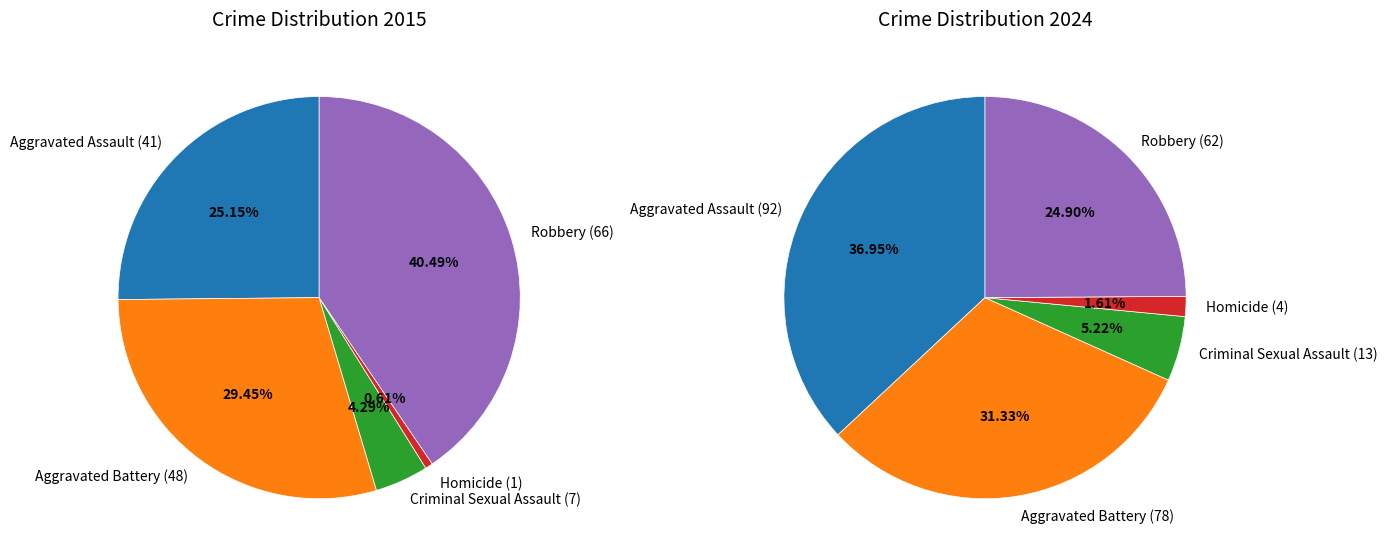

Between Robbery and Aggravated Assault, which is larger?

Aggravated Assault